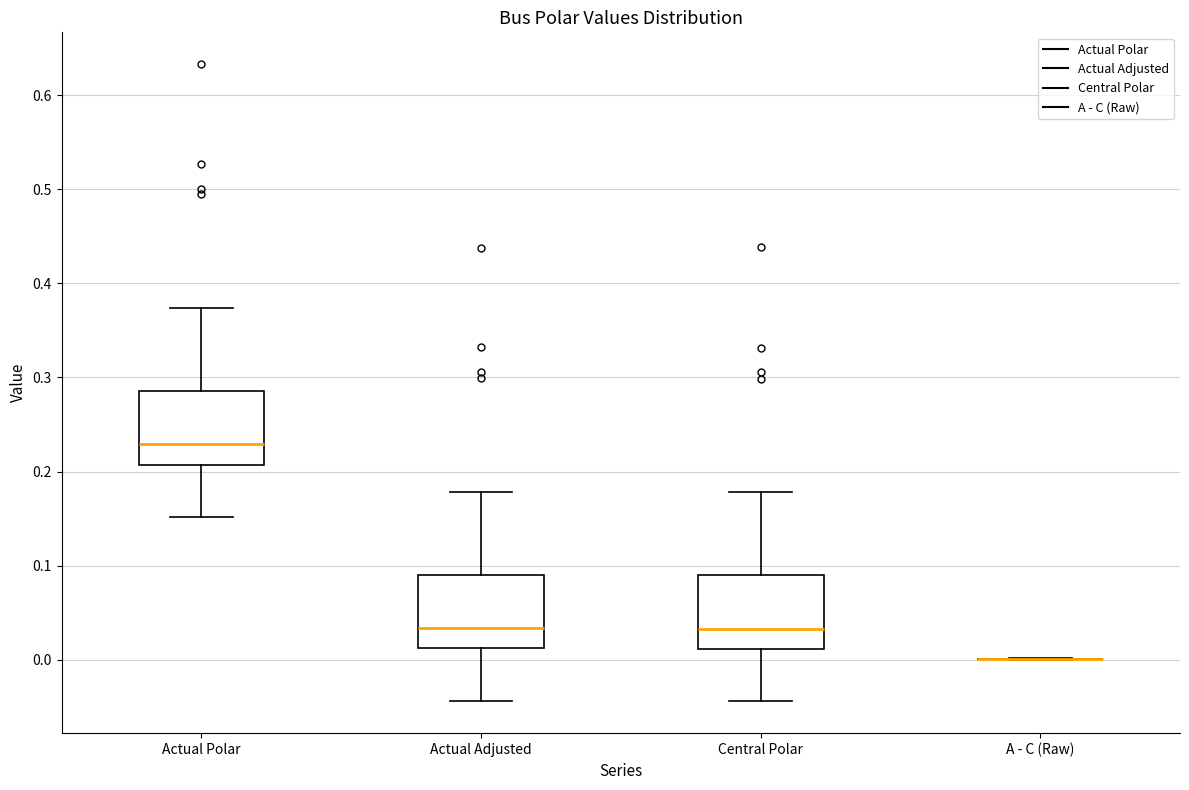

Reading left to right, transcribe this box plot: for each box, give where its median line is, the range the box spans, and where its two whiskers end, as read against the y-axis. The values are not printed on the chart, so give them approximately, as read against the axis.

Actual Polar: median 0.23, box 0.21 to 0.29, whiskers 0.15 to 0.37
Actual Adjusted: median 0.03, box 0.01 to 0.09, whiskers -0.04 to 0.18
Central Polar: median 0.03, box 0.01 to 0.09, whiskers -0.04 to 0.18
A - C (Raw): box collapsed to a line at 0.00, whiskers 0.00 to 0.00